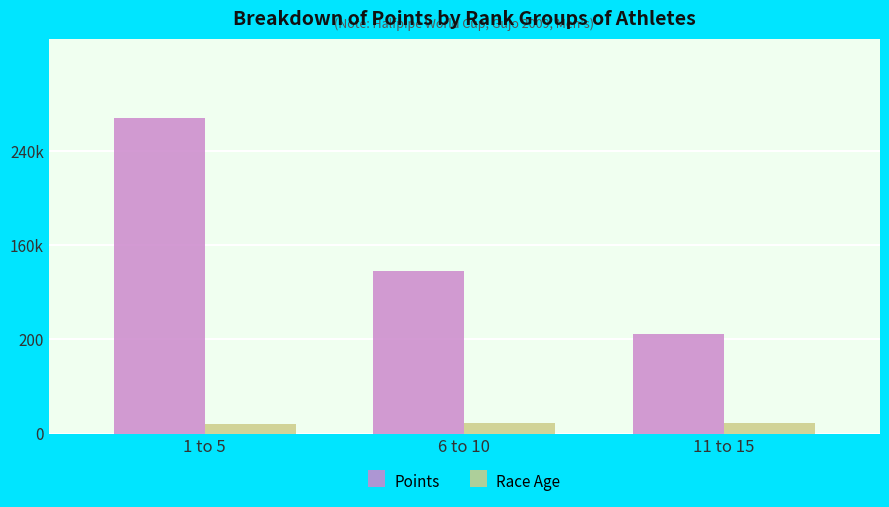

Which series has the largest total across all categories?

Points